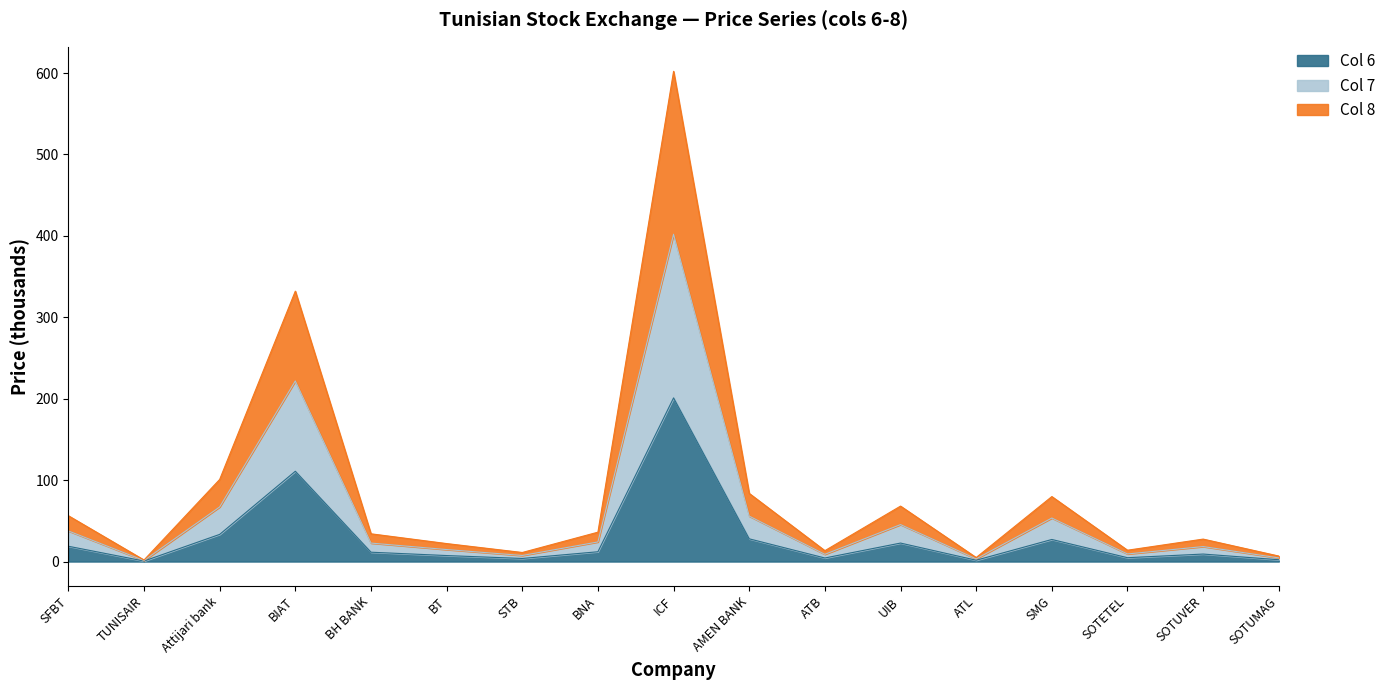

What are all the series names shown in the legend?

Col 6, Col 7, Col 8